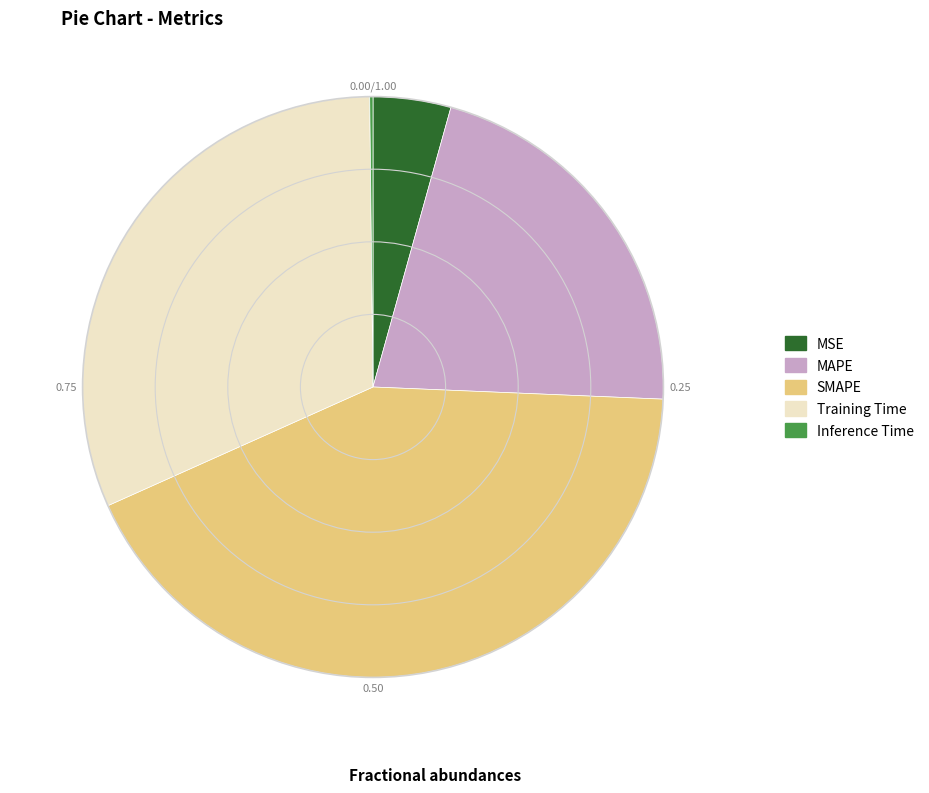

Between SMAPE and MAPE, which is larger?

SMAPE